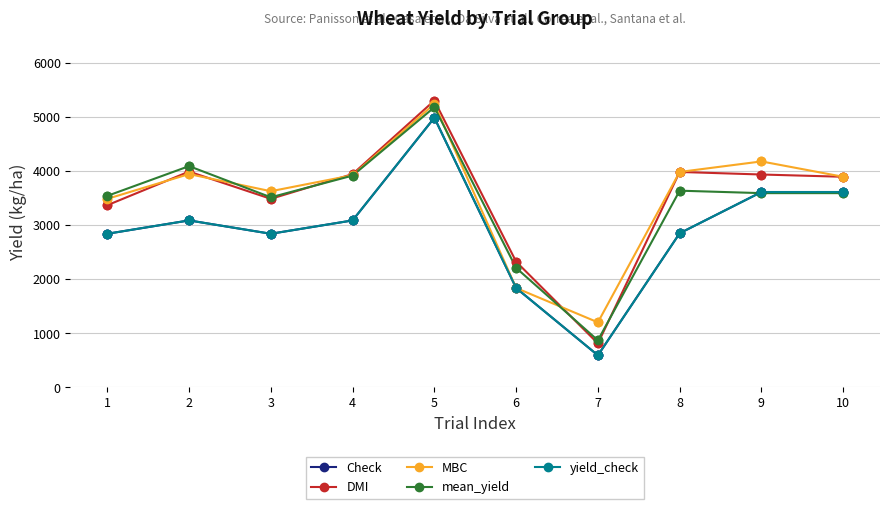

Does the chart have visible grid lines?

Yes